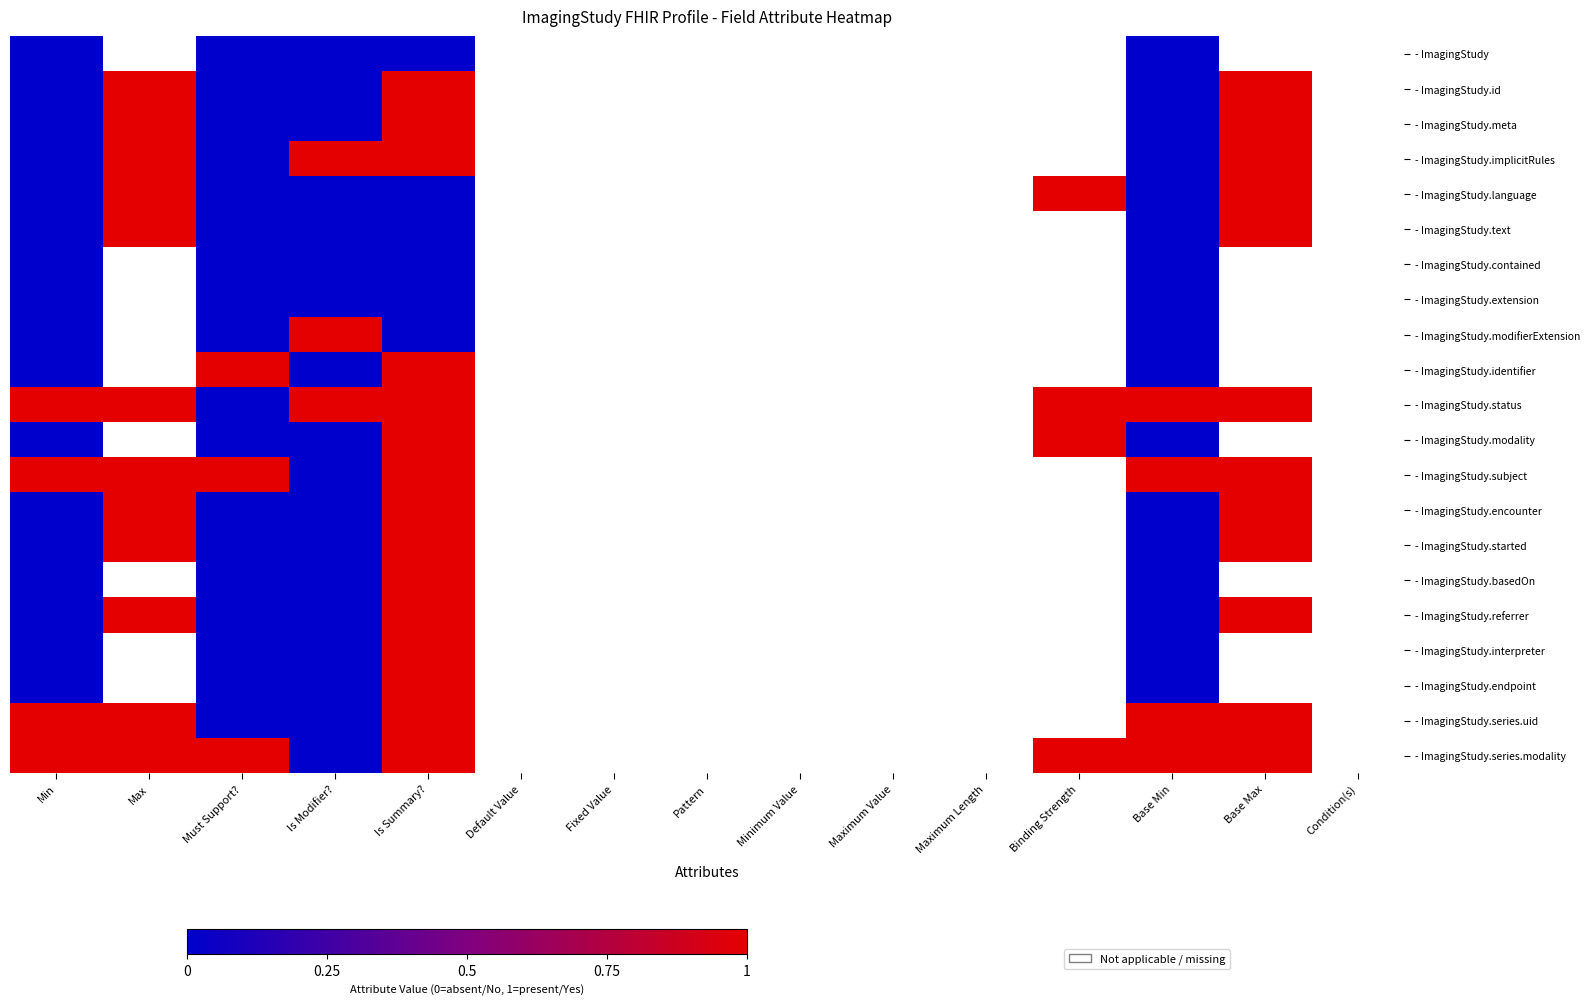

Is the value of - ImagingStudy.id at Maximum Length greater than the value of - ImagingStudy.language at Is Modifier??

No